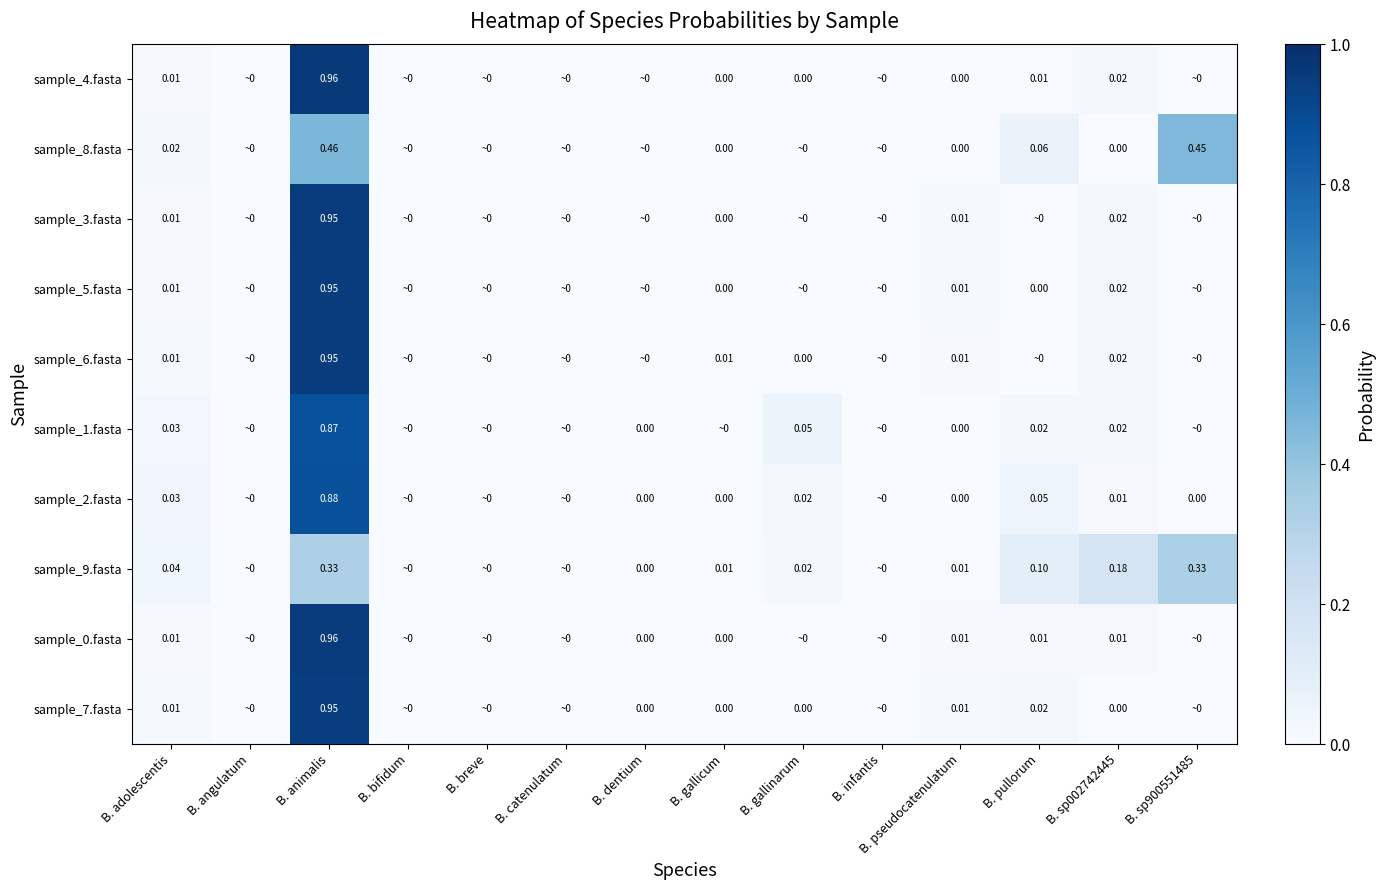

Is the value of sample_2.fasta at B. pseudocatenulatum greater than the value of sample_4.fasta at B. catenulatum?

Yes